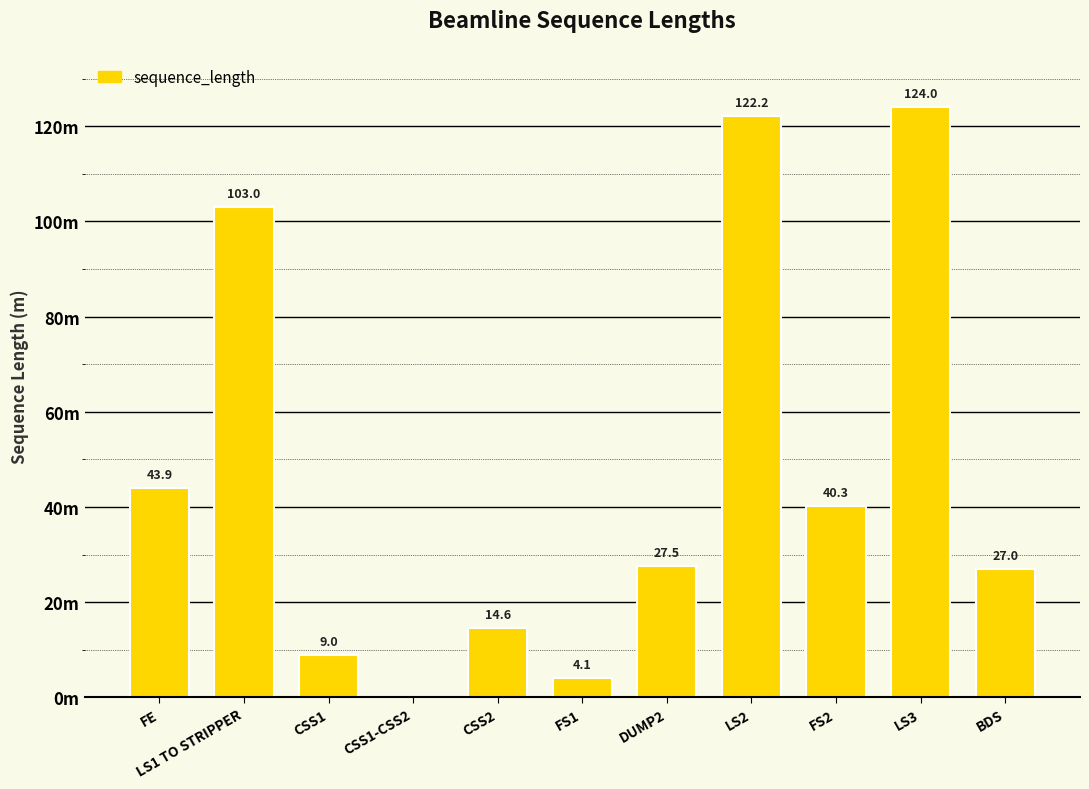

What is the maximum value shown in the chart?

124.0